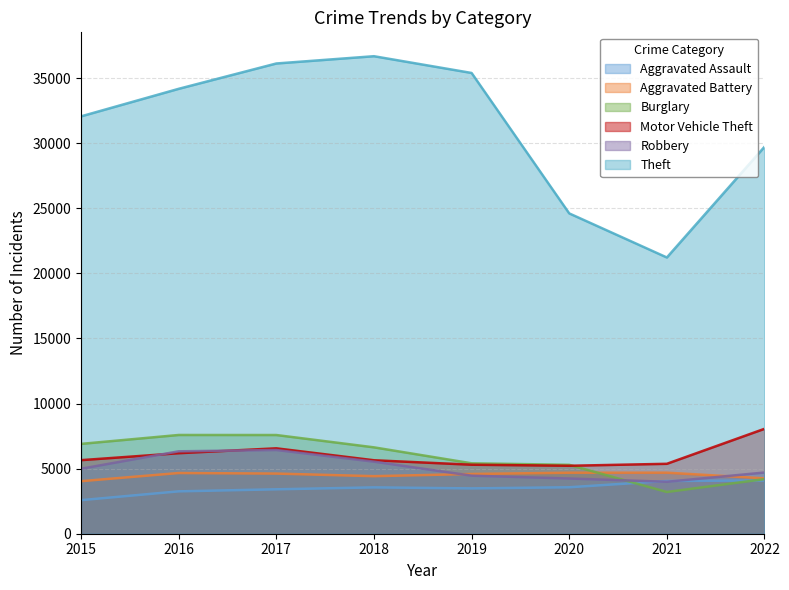

What is the value of the Aggravated Battery point at the 3rd from the left?

4620